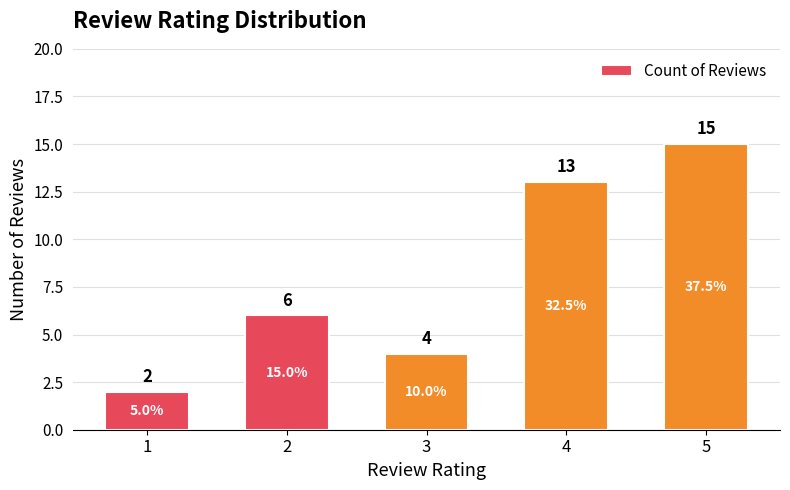

List the labels in order of value, largest first.

5, 4, 2, 3, 1